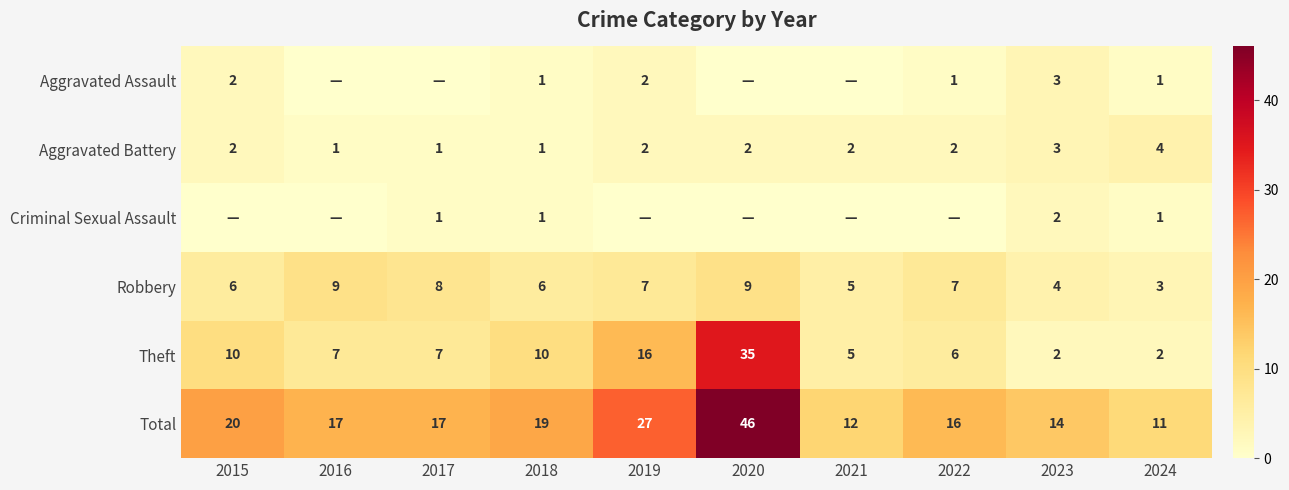

What is the spread (max minus min) of values at 2022?

16